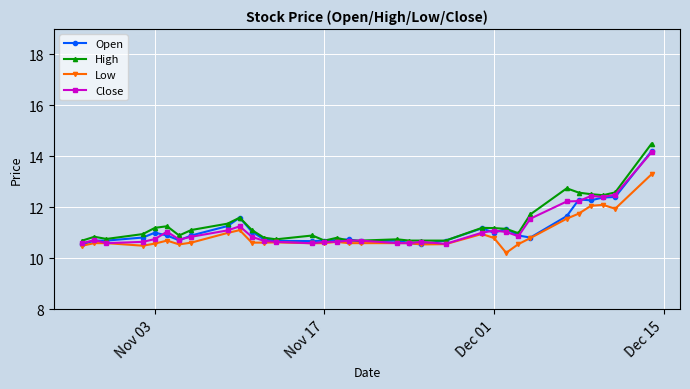

True or false: Low has more than 2 points higher than both neighbors.

True